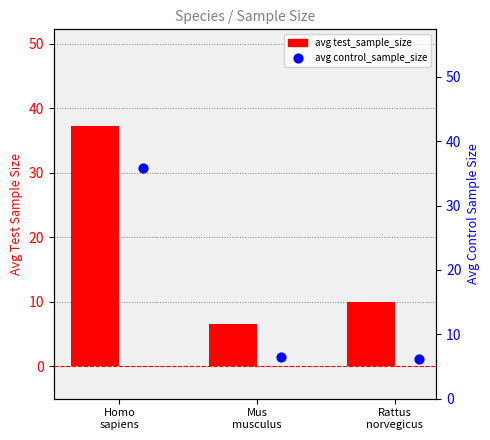

Which series has the largest total across all categories?

avg test_sample_size